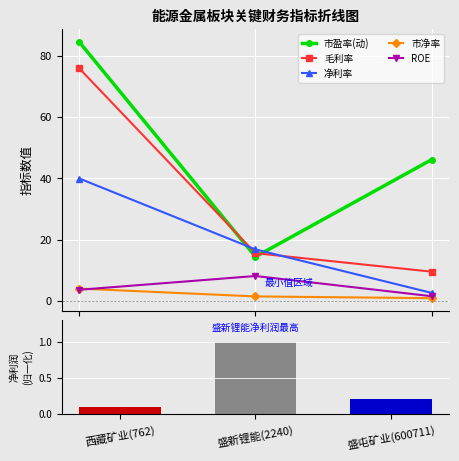

What is the average value of the 净利率 series?

19.9